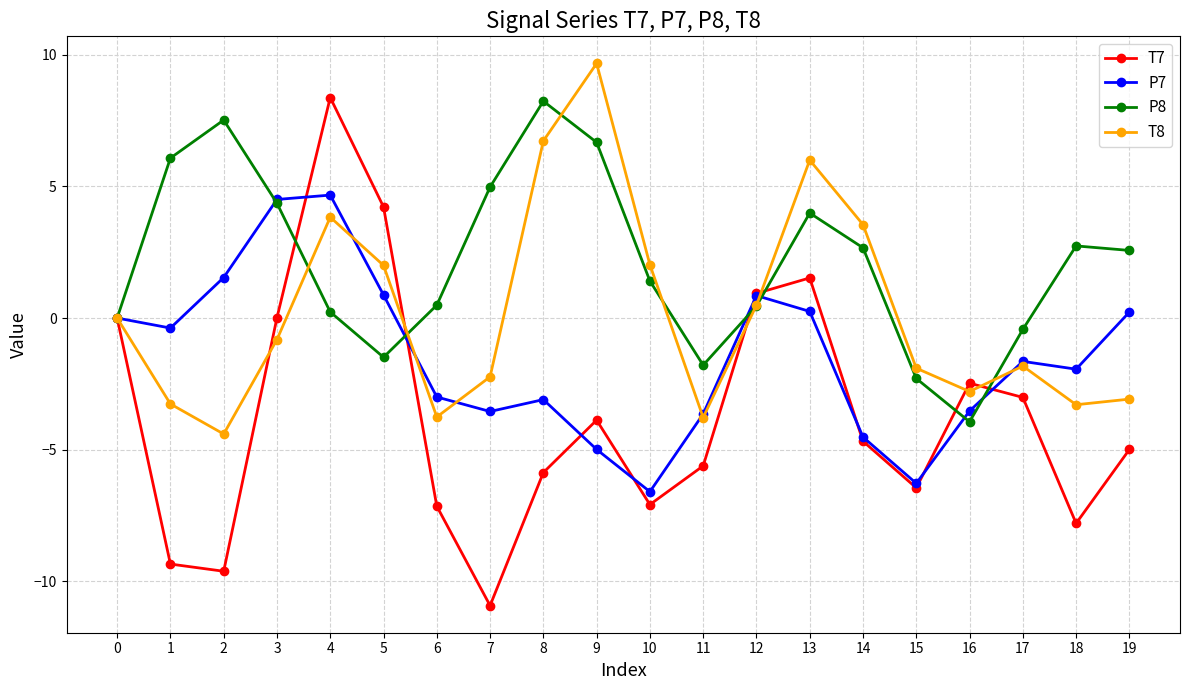

What is the total value across all series at 6?

-13.4